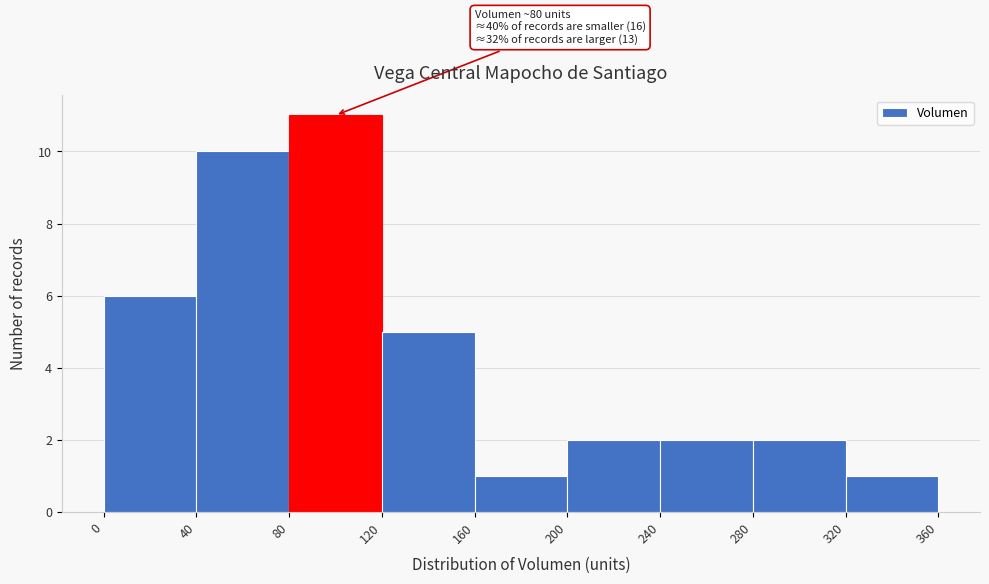

Which range on the x-axis has the tallest bar?

80 to 120